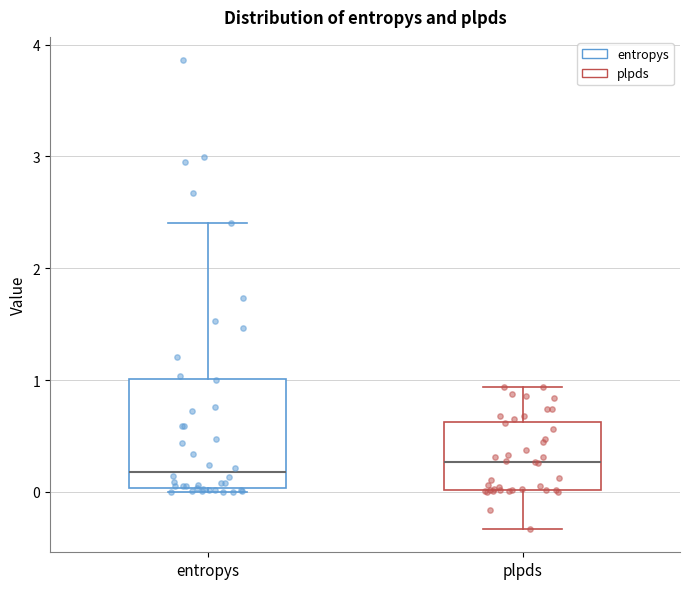

Comparing the boxes themselves (not the whiskers), which one is the tallest?

entropys